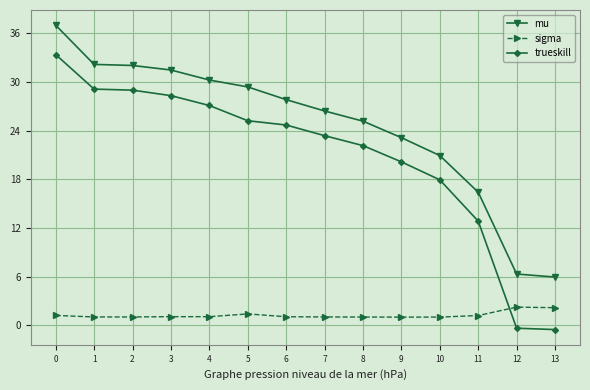

What is the sum of the mu values at 3 and 11?

47.9